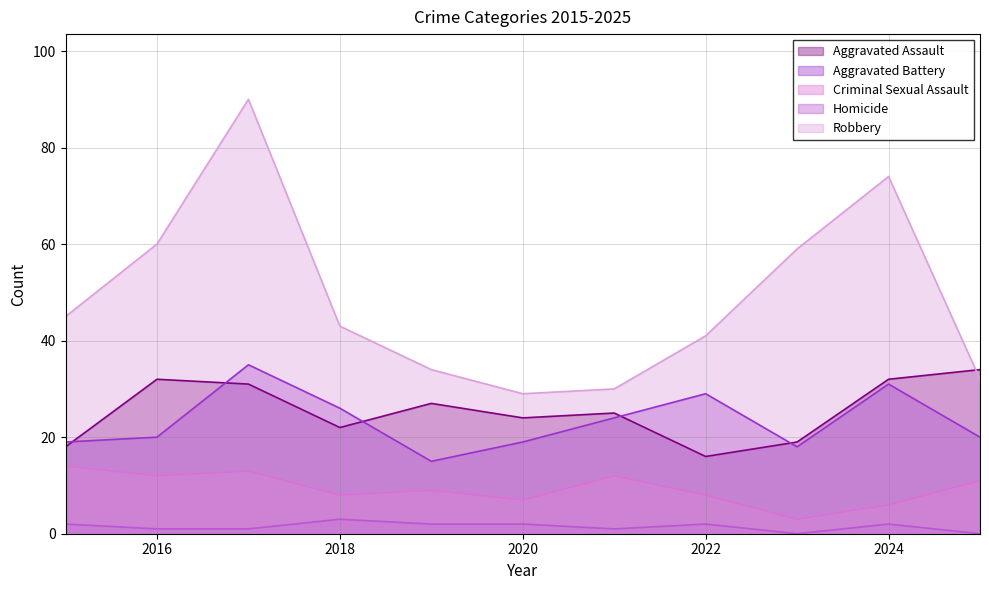

True or false: Criminal Sexual Assault and Aggravated Battery cross at least once.

False